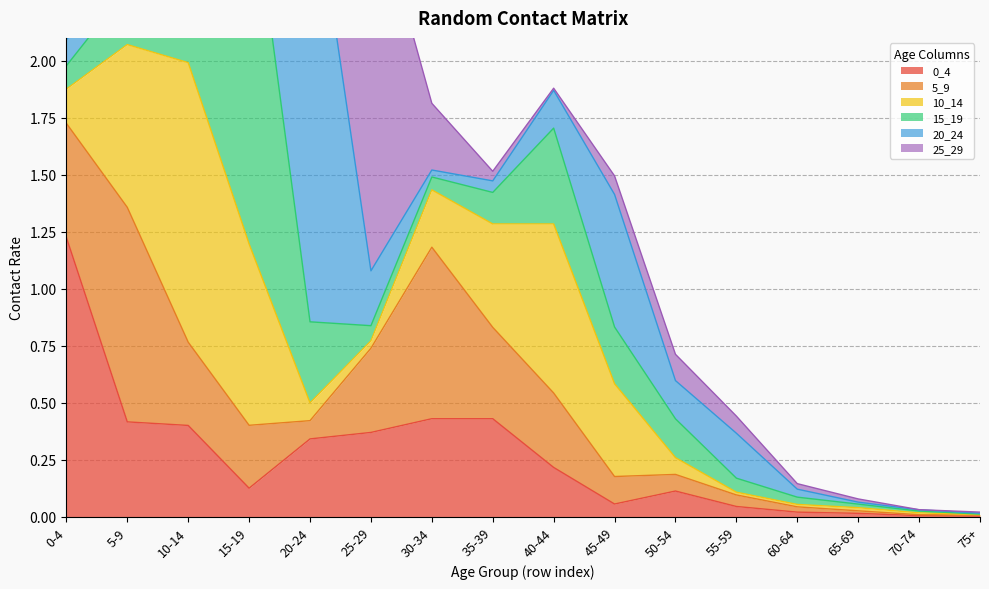

Does the chart display data point markers on the line(s)?

No